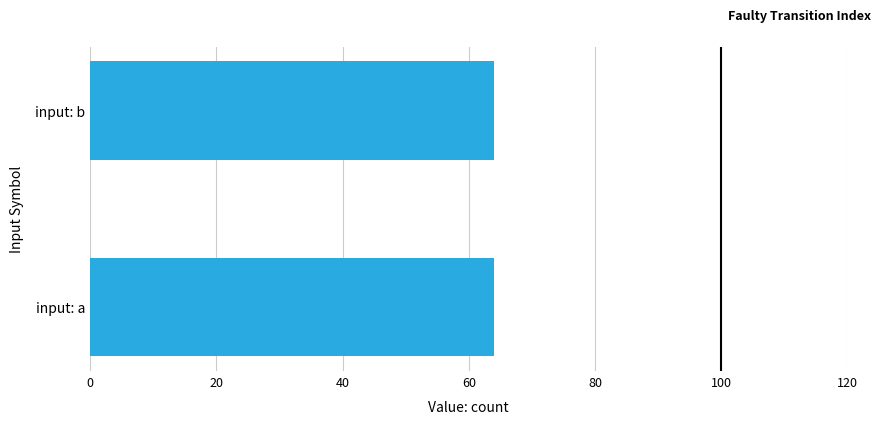

The Count series shows 0.2 at 0. True or false?

False